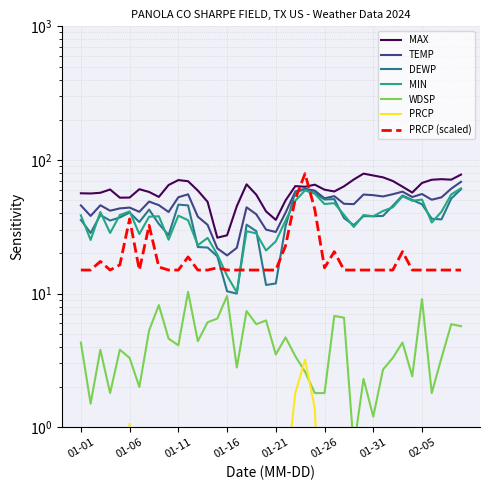

True or false: MIN and TEMP cross at least once.

False